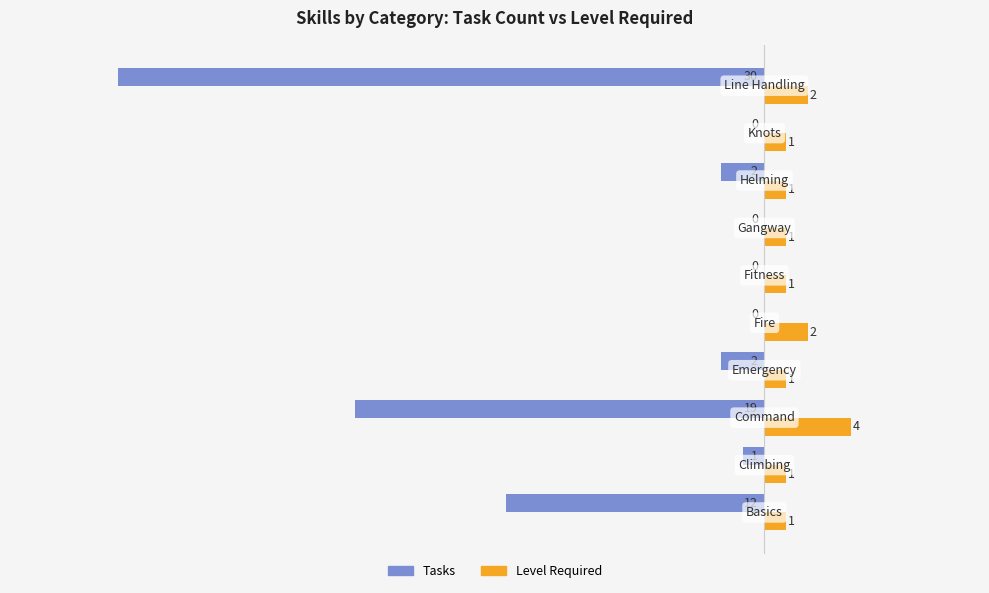

What is the greatest value displayed?

4